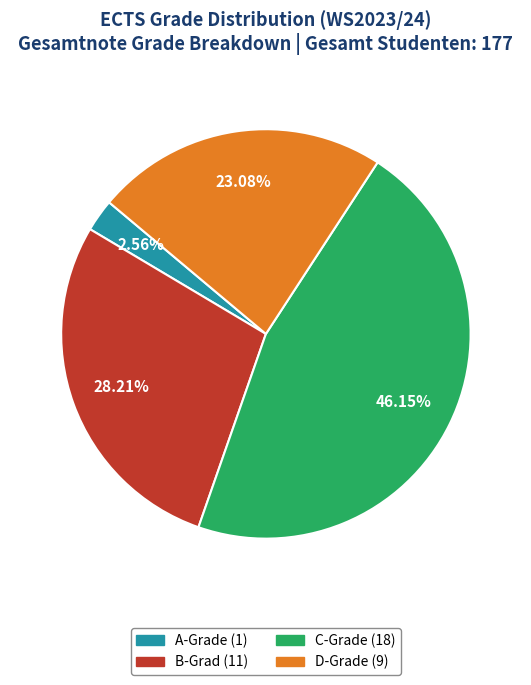

Does any single category account for the majority?

No